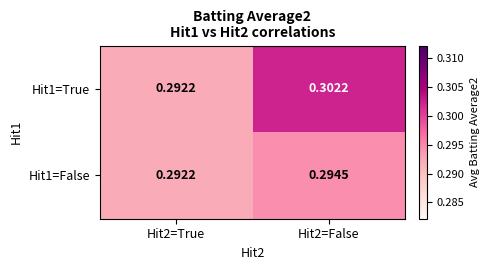

Is the value of Hit1=True at Hit2=False greater than the value of Hit1=False at Hit2=True?

Yes